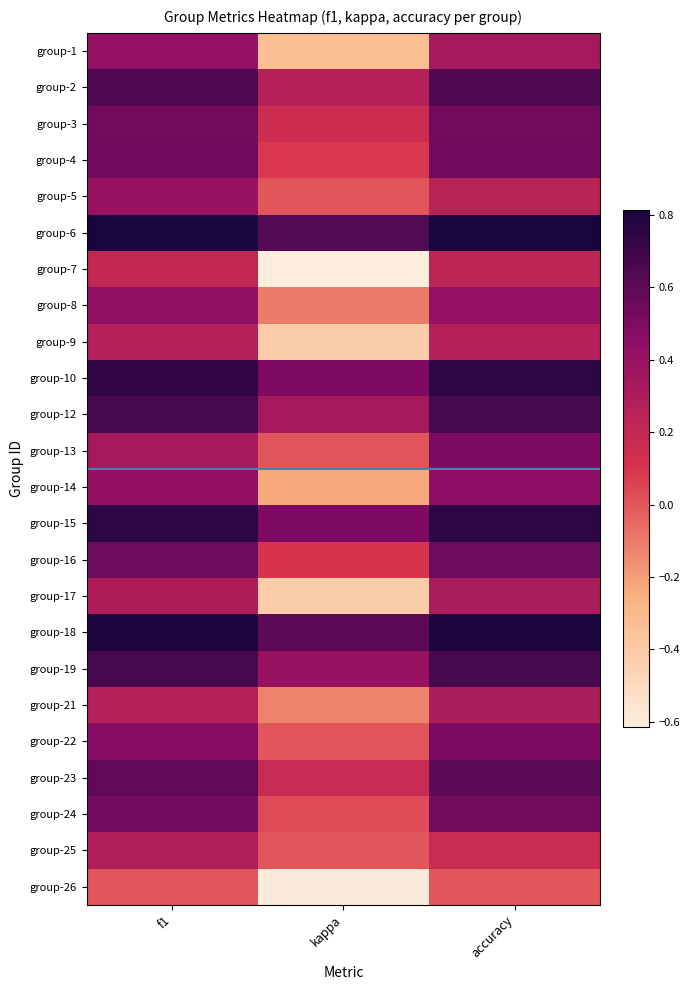

Which series has the largest total across all categories?

group-6